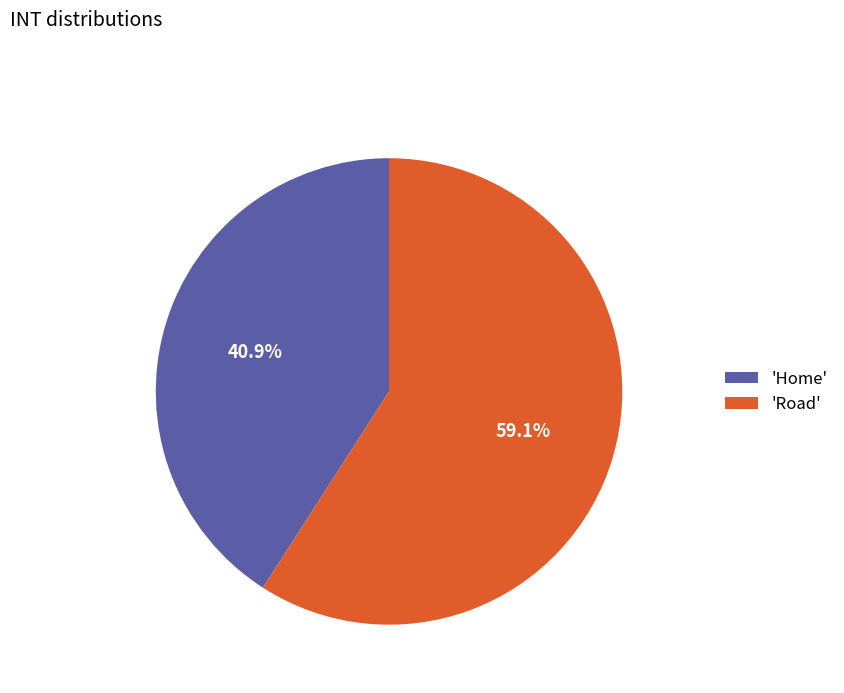

Which has a higher value, 'Home' or 'Road'?

'Road'